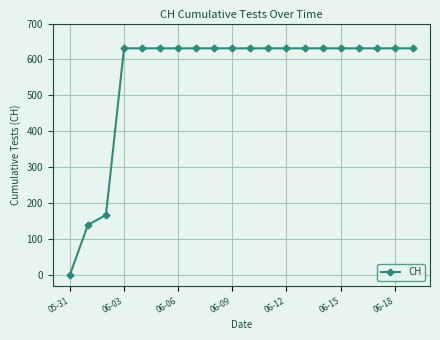

What is the difference between the maximum and second lowest values?

492